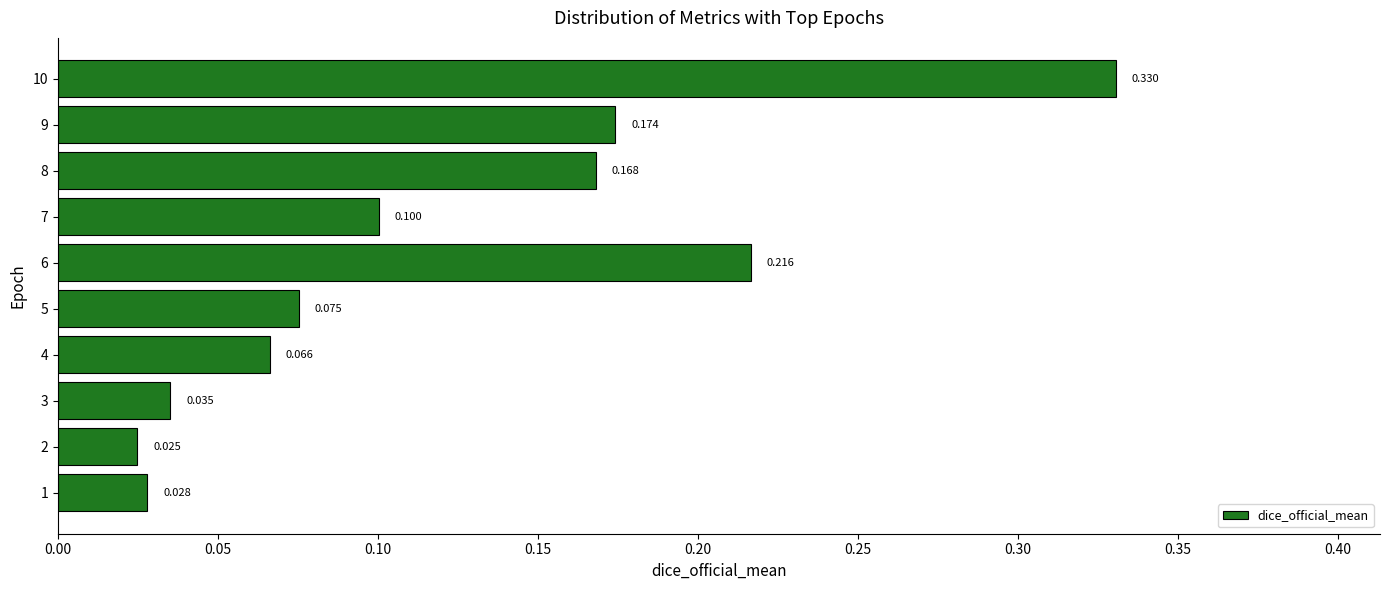

What is the sum of all values?

1.2